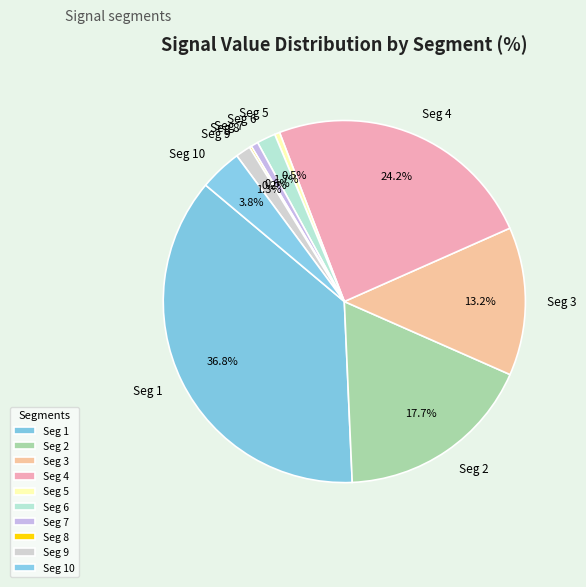

What is the total percentage of Seg 4 and Seg 1?

61.0%